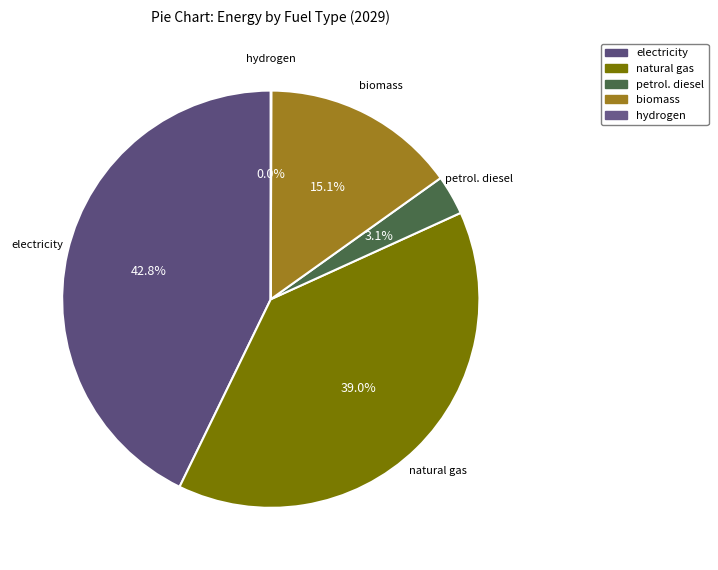

Count the number of slices in the pie.

5